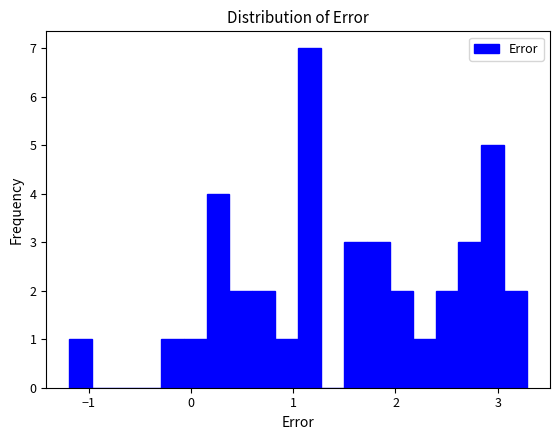

Around what value on the x-axis is the tallest bar? Give the approximate position of its centre, as read against the axis.

1.2